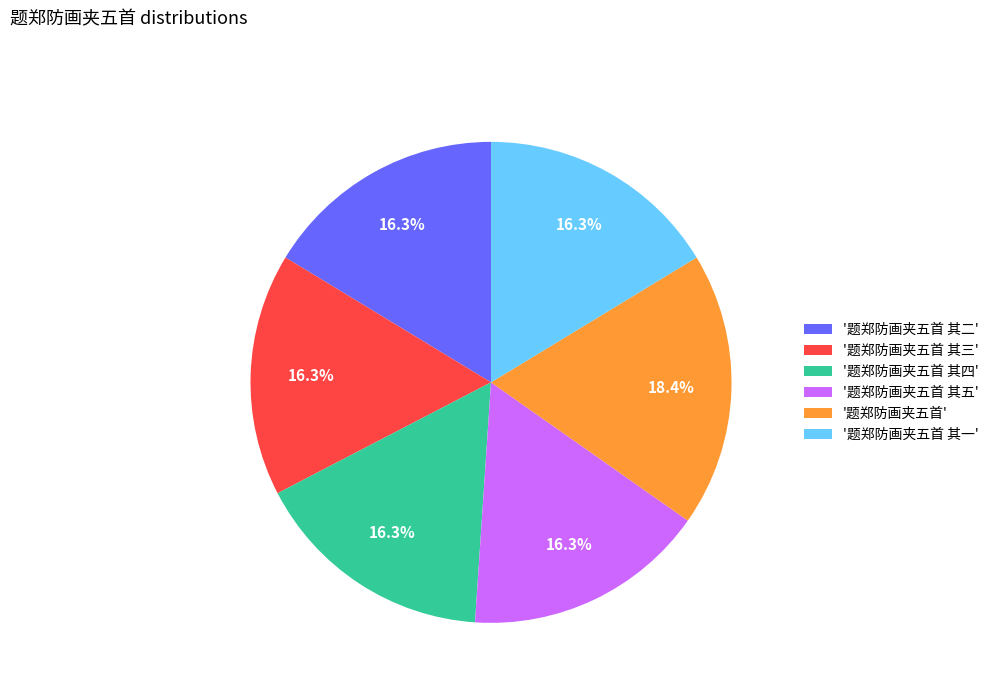

Which has a higher value, '题郑防画夹五首 其一' or '题郑防画夹五首'?

'题郑防画夹五首'